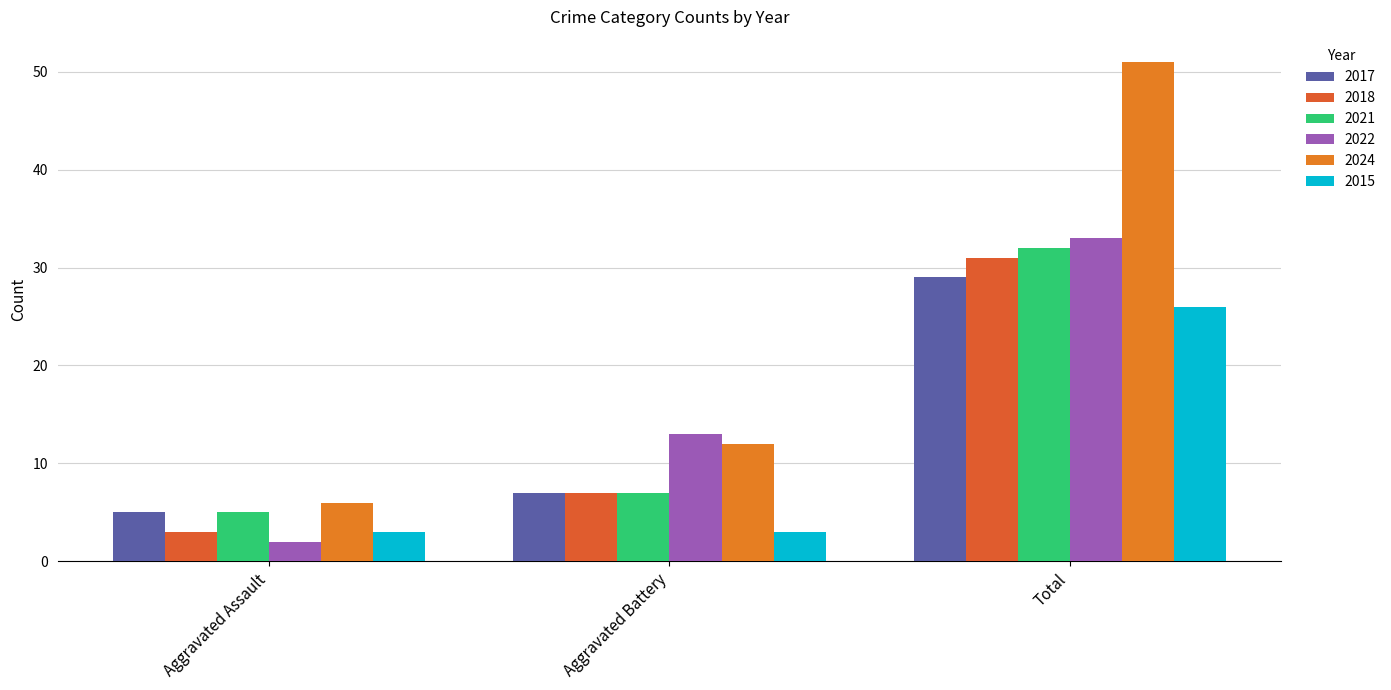

Which category has the lowest value in the 2021 series?

Aggravated Assault